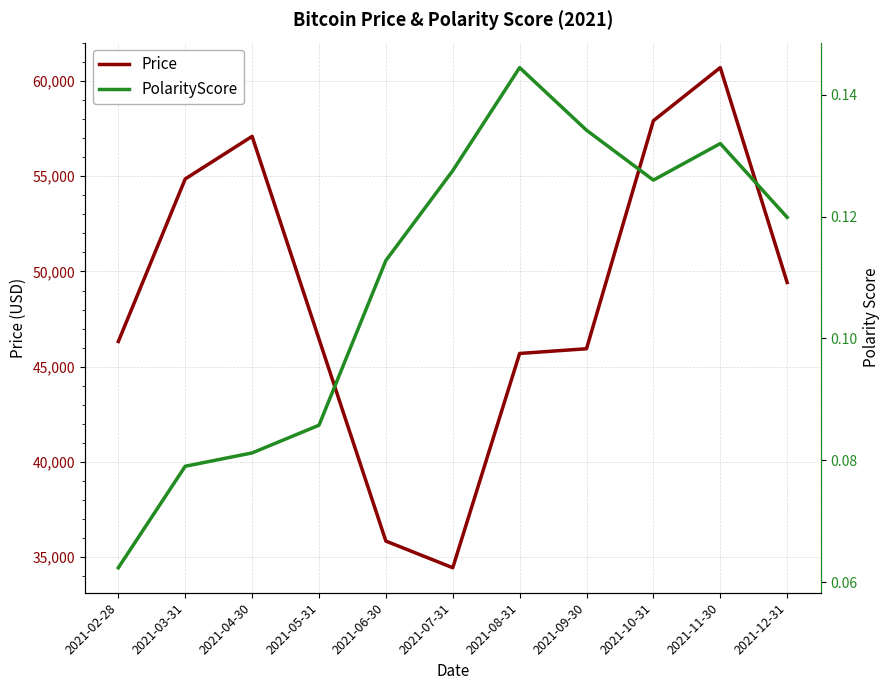

How many interior local peaks does the Price series have?

2